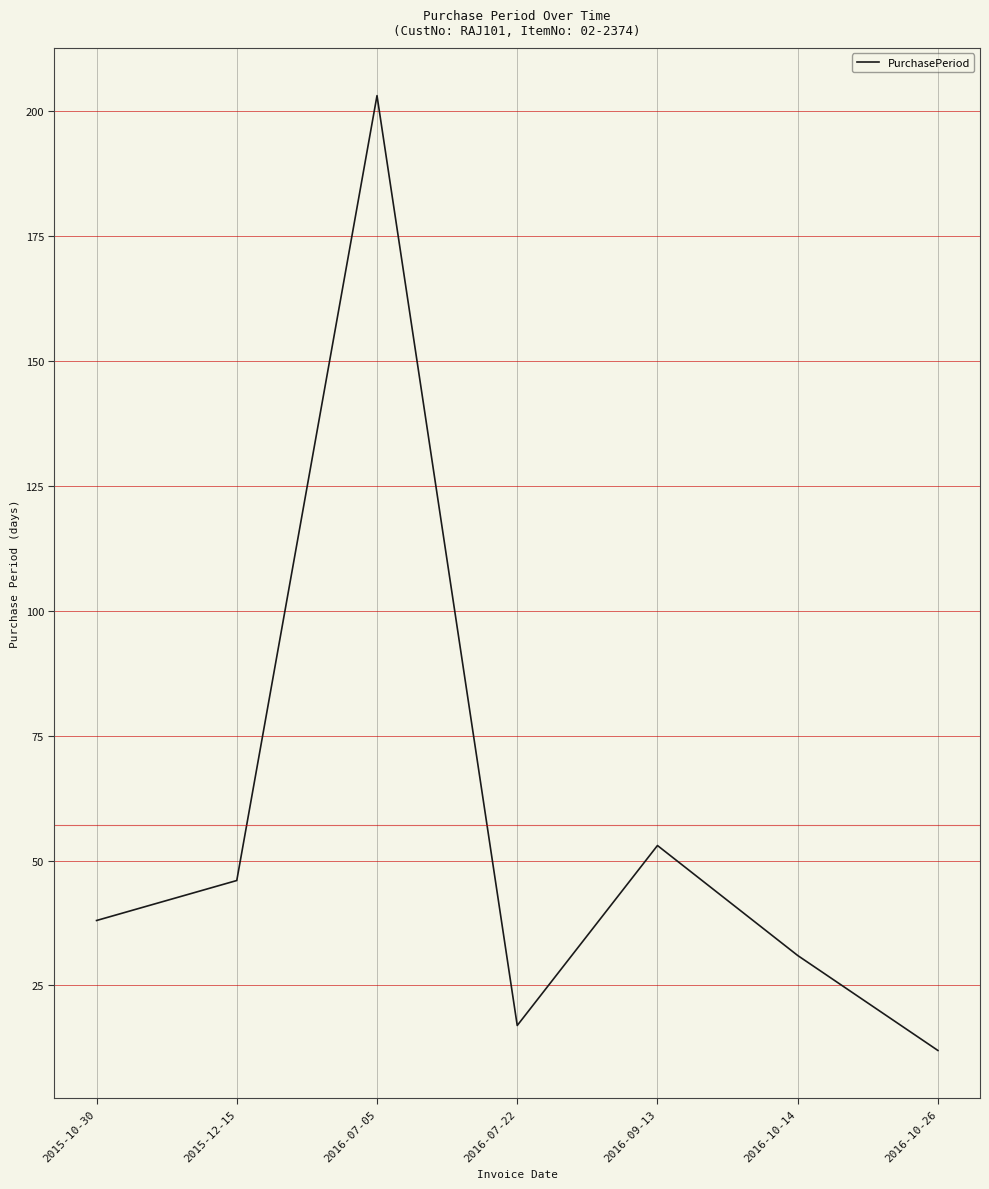

List the labels in order of value, smallest first.

2016-10-26, 2016-07-22, 2016-10-14, 2015-10-30, 2015-12-15, 2016-09-13, 2016-07-05